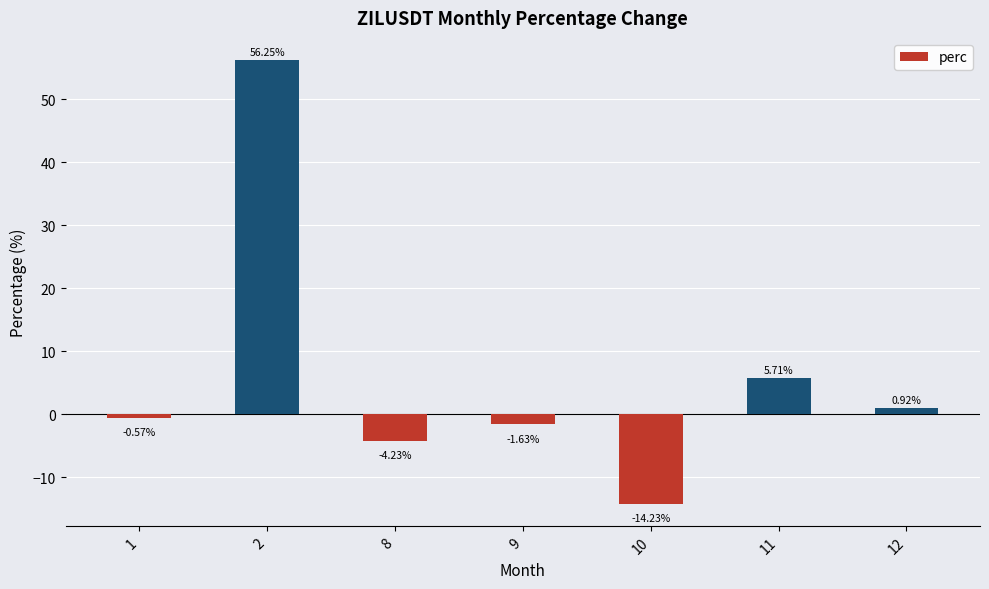

How many bars are there in total?

7